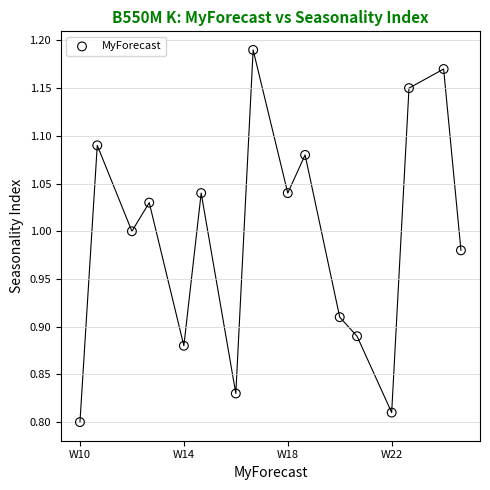

What is the range of Y values (max minus min)?

0.4